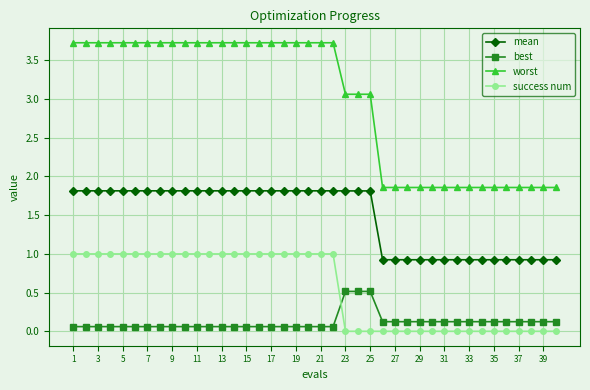

Rank the series by their maximum value, from lowest to highest.

best, success num, mean, worst